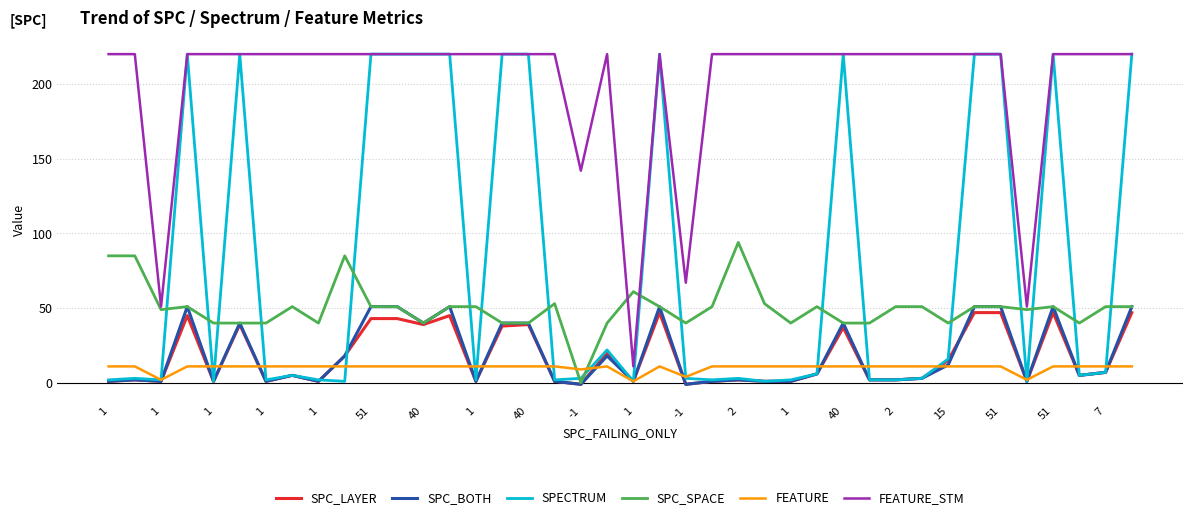

Reading left to right, what are all the values shown in this chart?

SPC_LAYER: 1	2	1	45	1	39	1	5	1	18	43	43	39	45	1	38	39	1	-1	20	1	47	-1	1	2	1	1	6	37	2	2	3	15	47	47	1	47	5	7	47
SPC_BOTH: 1	2	1	51	1	40	1	5	1	18	51	51	40	51	1	40	40	1	-1	18	1	51	-1	1	2	1	1	6	40	2	2	3	12	51	51	1	51	5	7	51
SPECTRUM: 2	3	2	220	1	220	2	5	2	1	220	220	220	220	2	220	220	2	3	22	1	220	3	2	3	1	2	6	220	2	2	3	16	220	220	1	220	5	7	220
SPC_SPACE: 85	85	49	51	40	40	40	51	40	85	51	51	40	51	51	40	40	53	0	40	61	51	40	51	94	53	40	51	40	40	51	51	40	51	51	49	51	40	51	51
FEATURE: 11	11	2	11	11	11	11	11	11	11	11	11	11	11	11	11	11	11	9	11	1	11	4	11	11	11	11	11	11	11	11	11	11	11	11	2	11	11	11	11
FEATURE_STM: 220	220	51	220	220	220	220	220	220	220	220	220	220	220	220	220	220	220	142	220	11	220	67	220	220	220	220	220	220	220	220	220	220	220	220	51	220	220	220	220